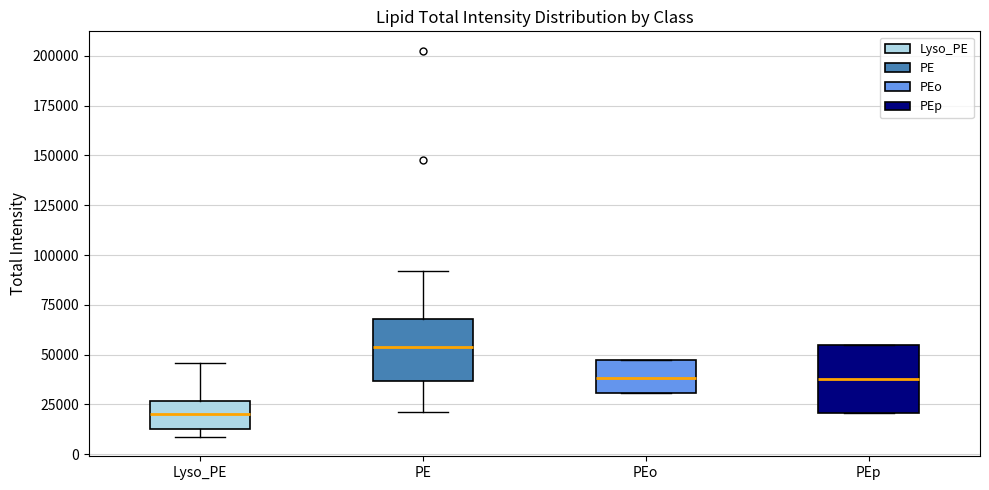

Reading left to right, read every box against the y-axis: the position of its median line, the range the box covers, and the ends of its whiskers. The values are not printed on the chart, so give them approximately, as read against the axis.

Lyso_PE: median 20000, box 15000 to 25000, whiskers 10000 to 45000
PE: median 55000, box 35000 to 70000, whiskers 20000 to 90000
PEo: median 40000, box 30000 to 45000, whiskers 30000 to 45000
PEp: median 40000, box 20000 to 55000, whiskers 20000 to 55000